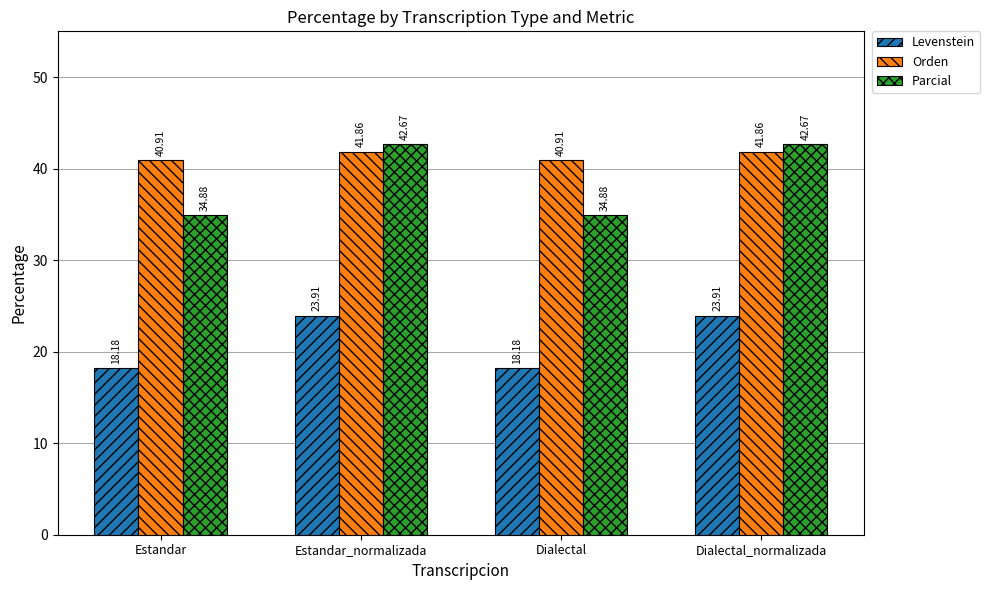

What is the difference between the highest and lowest values at Estandar?

22.7